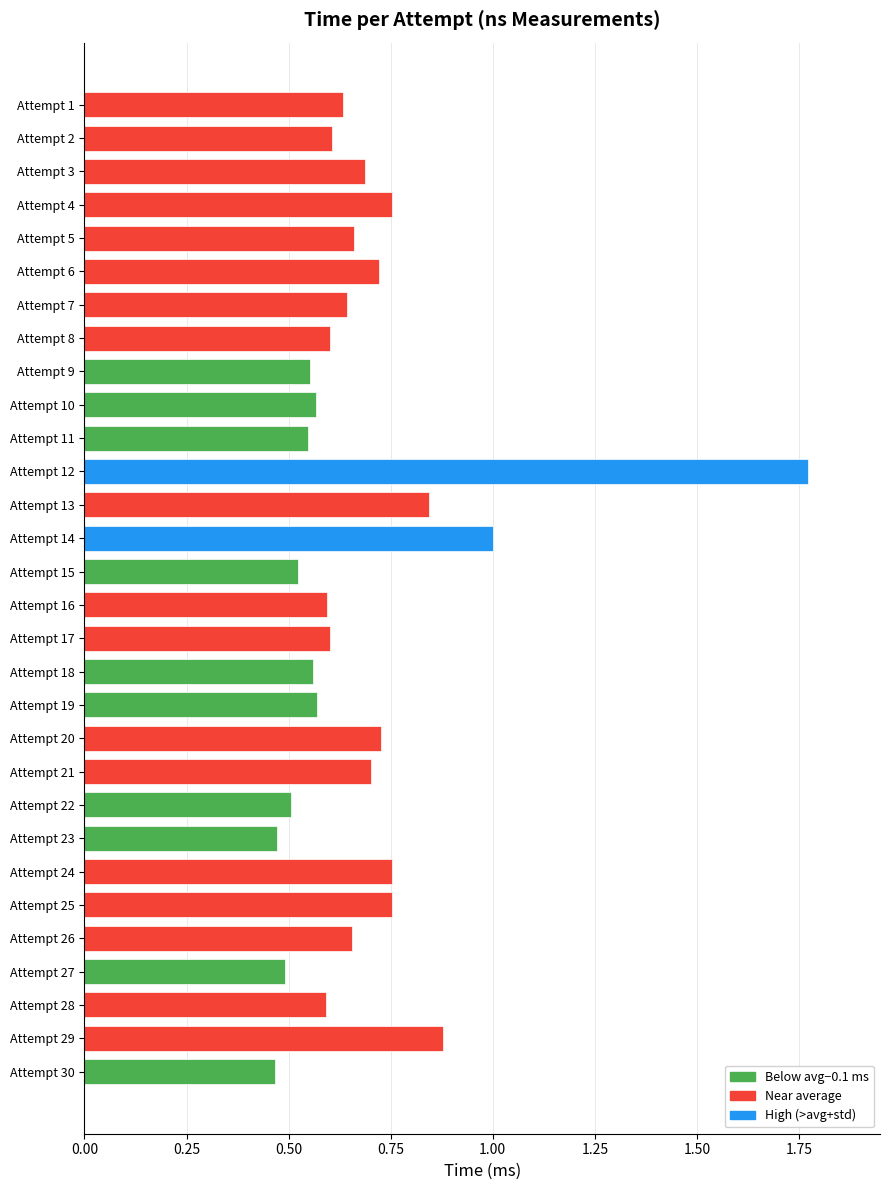

What is the change in value from Attempt 8 to Attempt 29?

+0.3